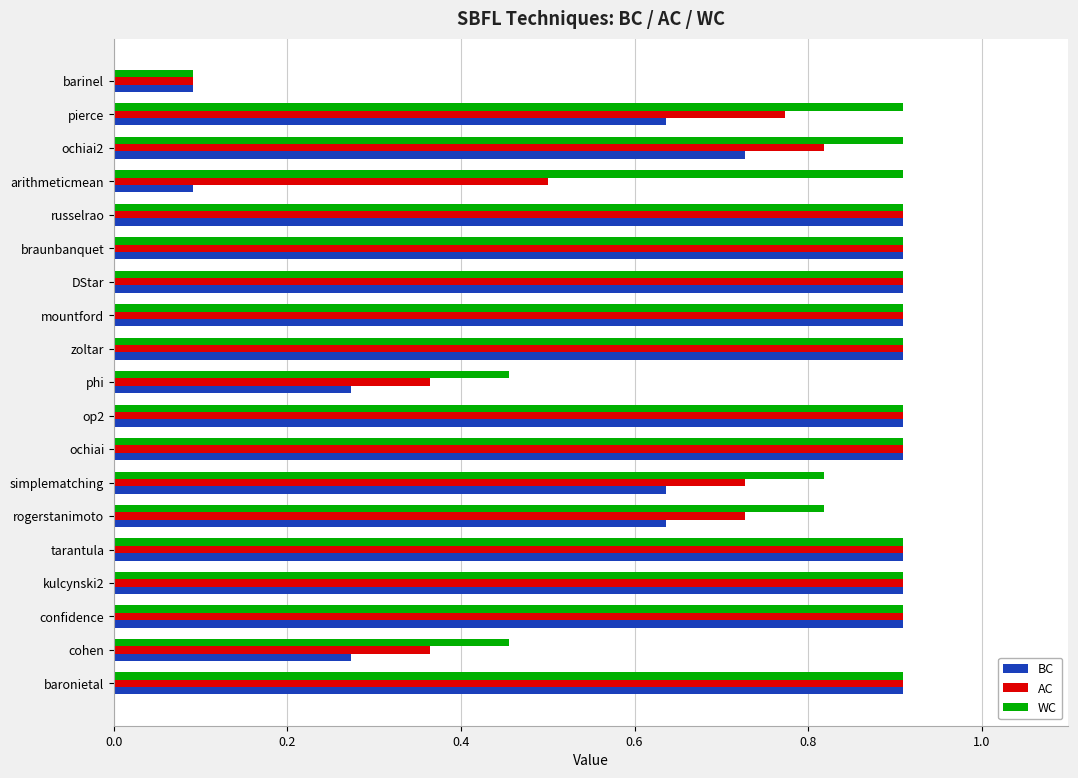

What is the total value across all series at baronietal?

2.7